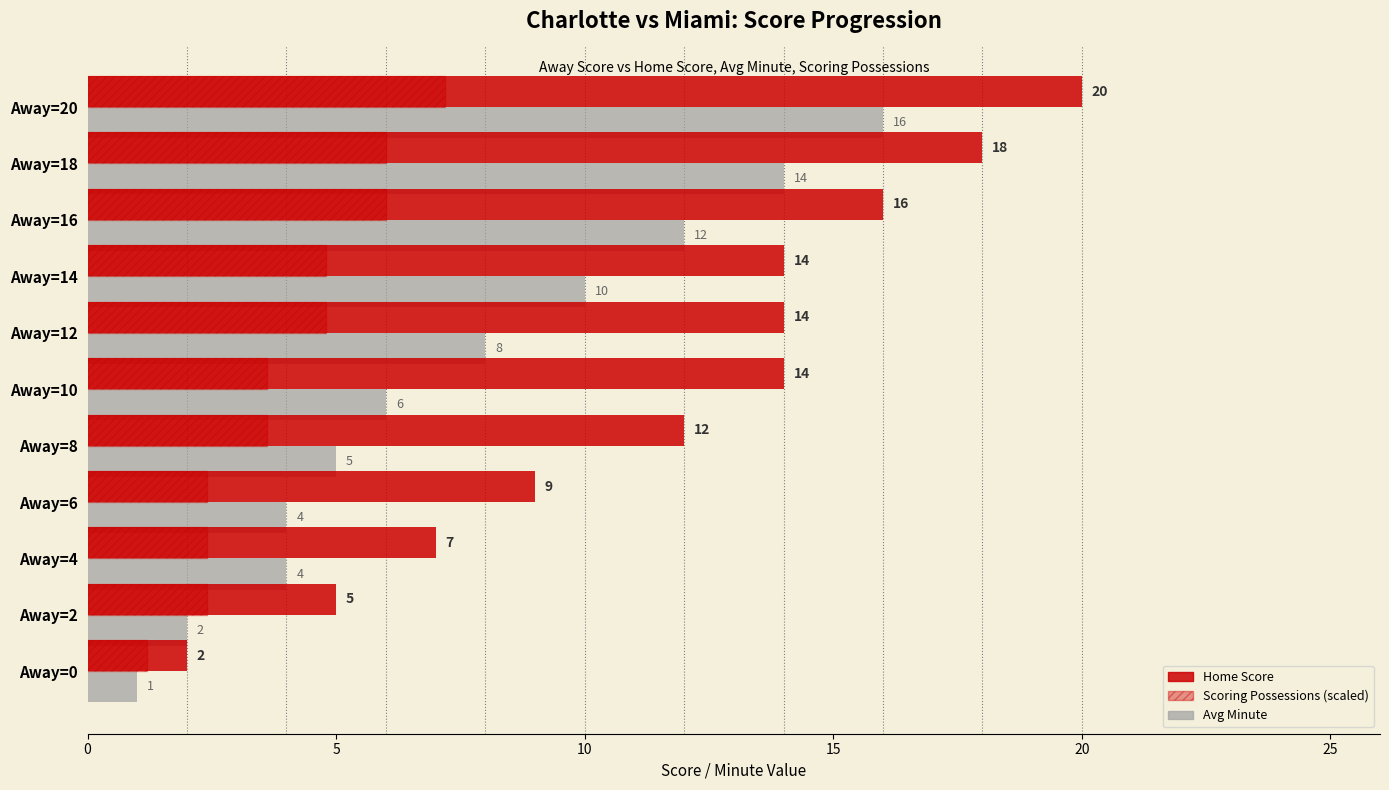

How many data points in Avg Minute are less than 6?

5